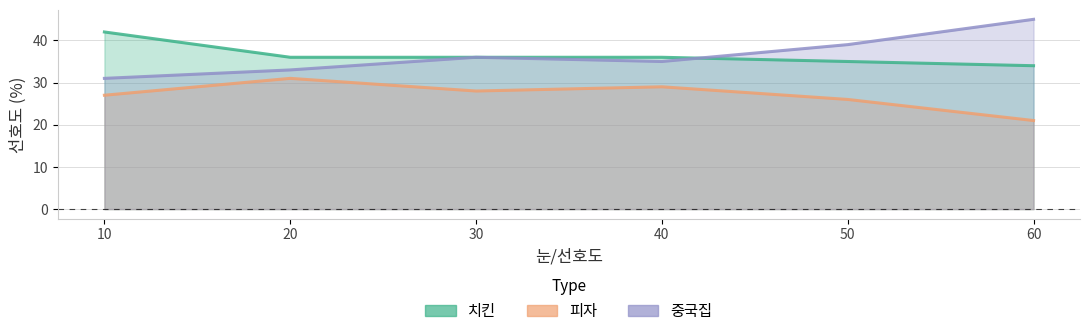

True or false: 치킨 has a value of 10 at 60.

False